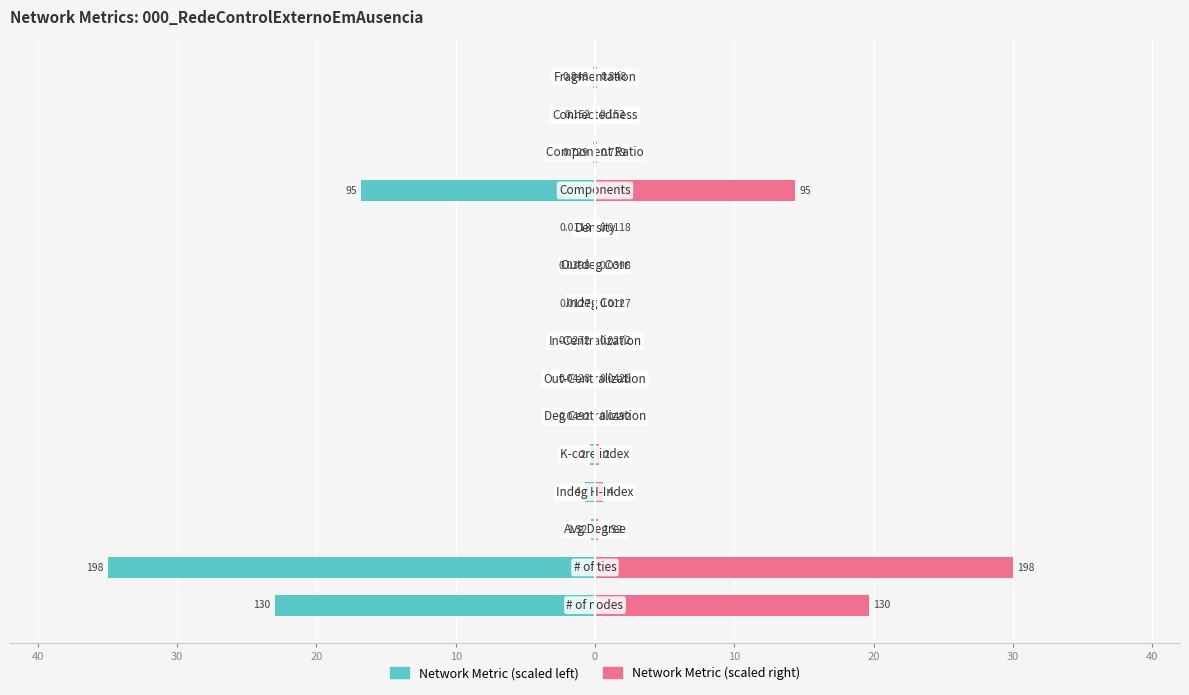

The Network Metric (right) series shows 0.0 at 20. True or false?

False